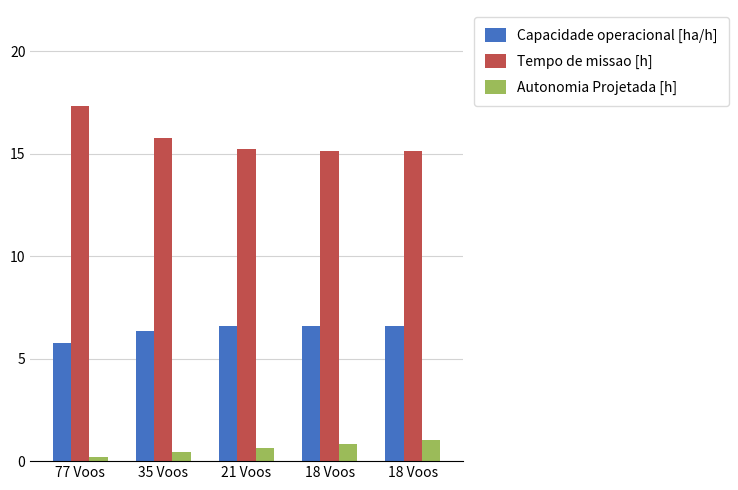

List the series in order of their peak value, highest first.

Tempo de missao [h], Capacidade operacional [ha/h], Autonomia Projetada [h]